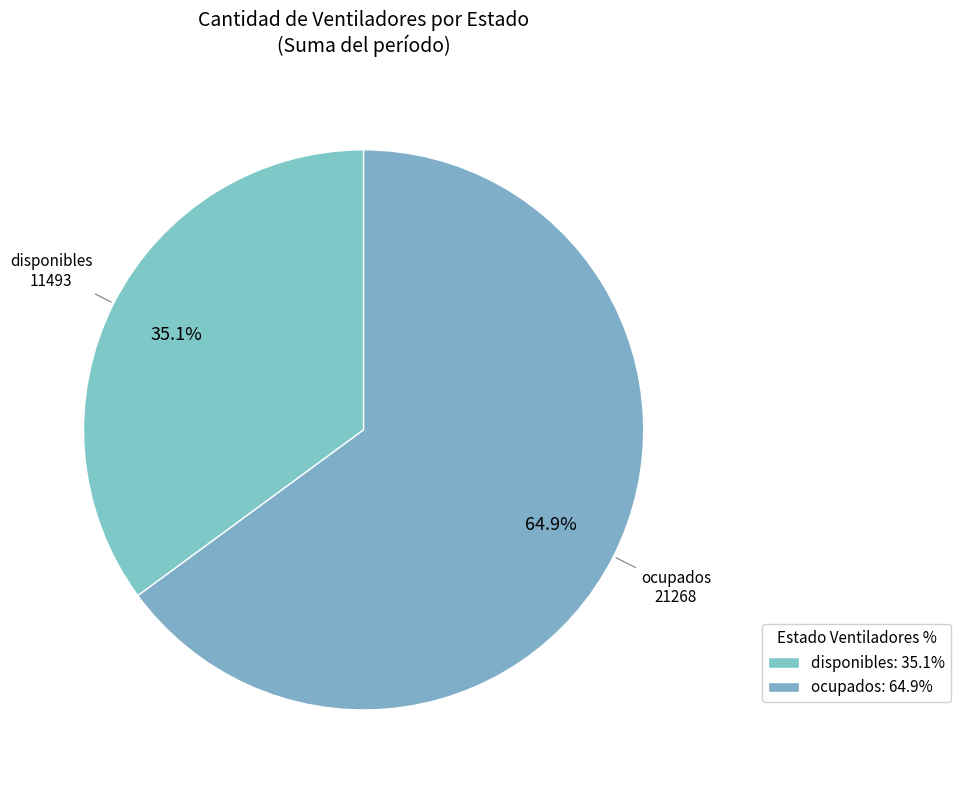

Which has a higher value, disponibles or ocupados?

ocupados